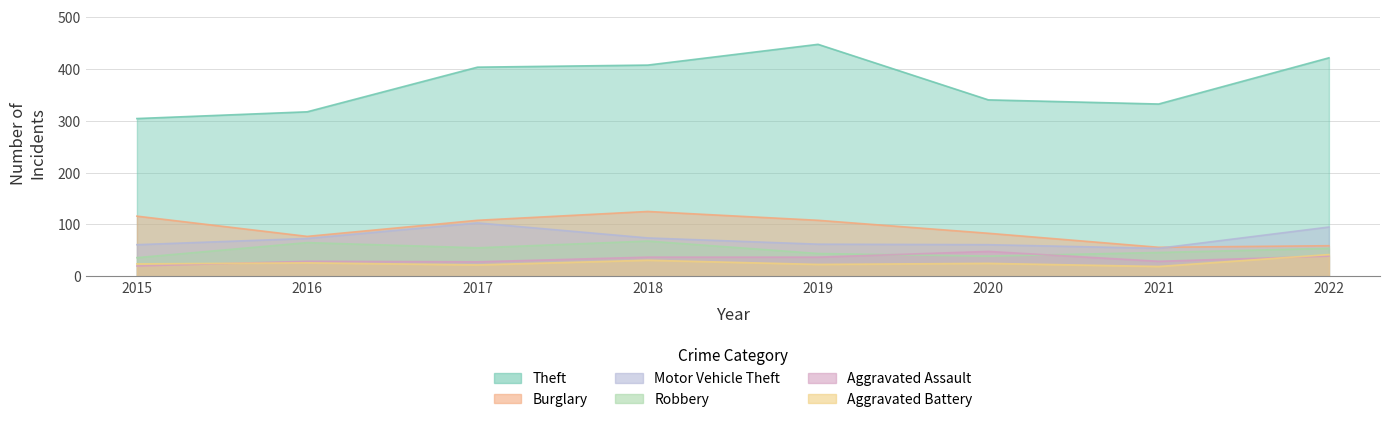

What are all the series names shown in the legend?

Theft, Burglary, Motor Vehicle Theft, Robbery, Aggravated Assault, Aggravated Battery